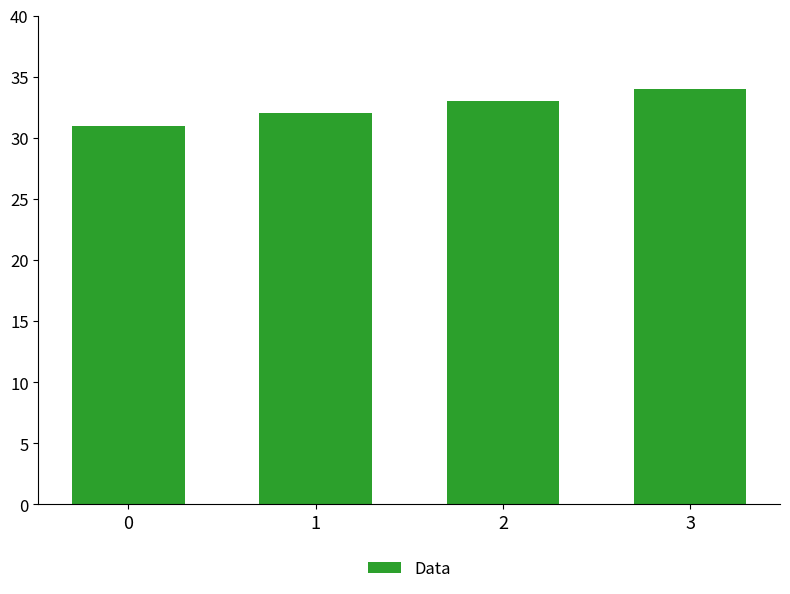

Count the values in the range 32 to 34.

3